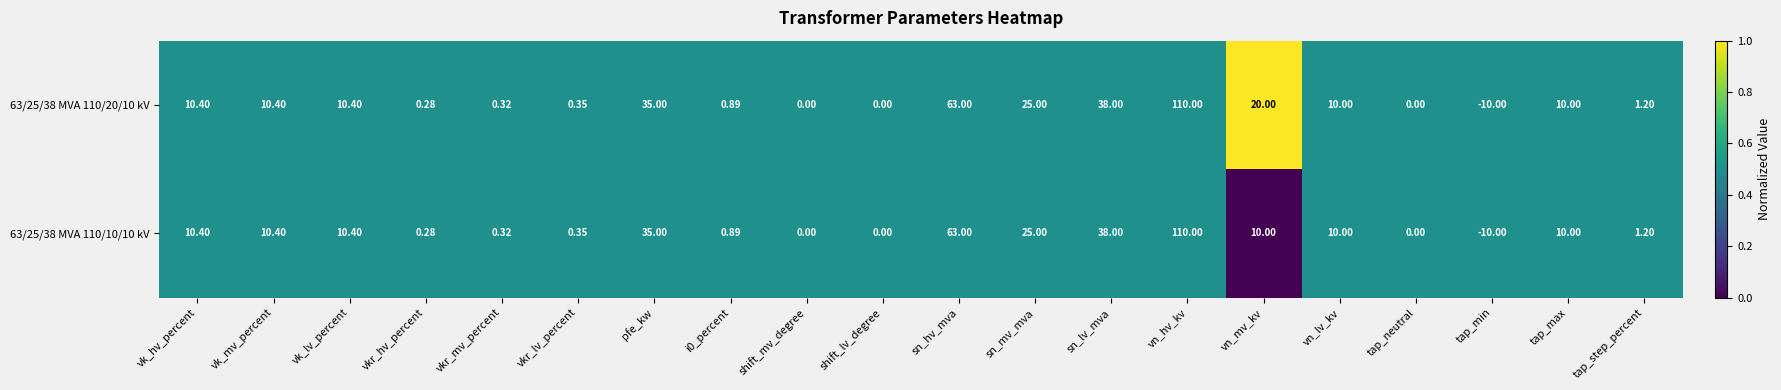

At which label does 63/25/38 MVA 110/10/10 kV first exceed 10?

vk_hv_percent